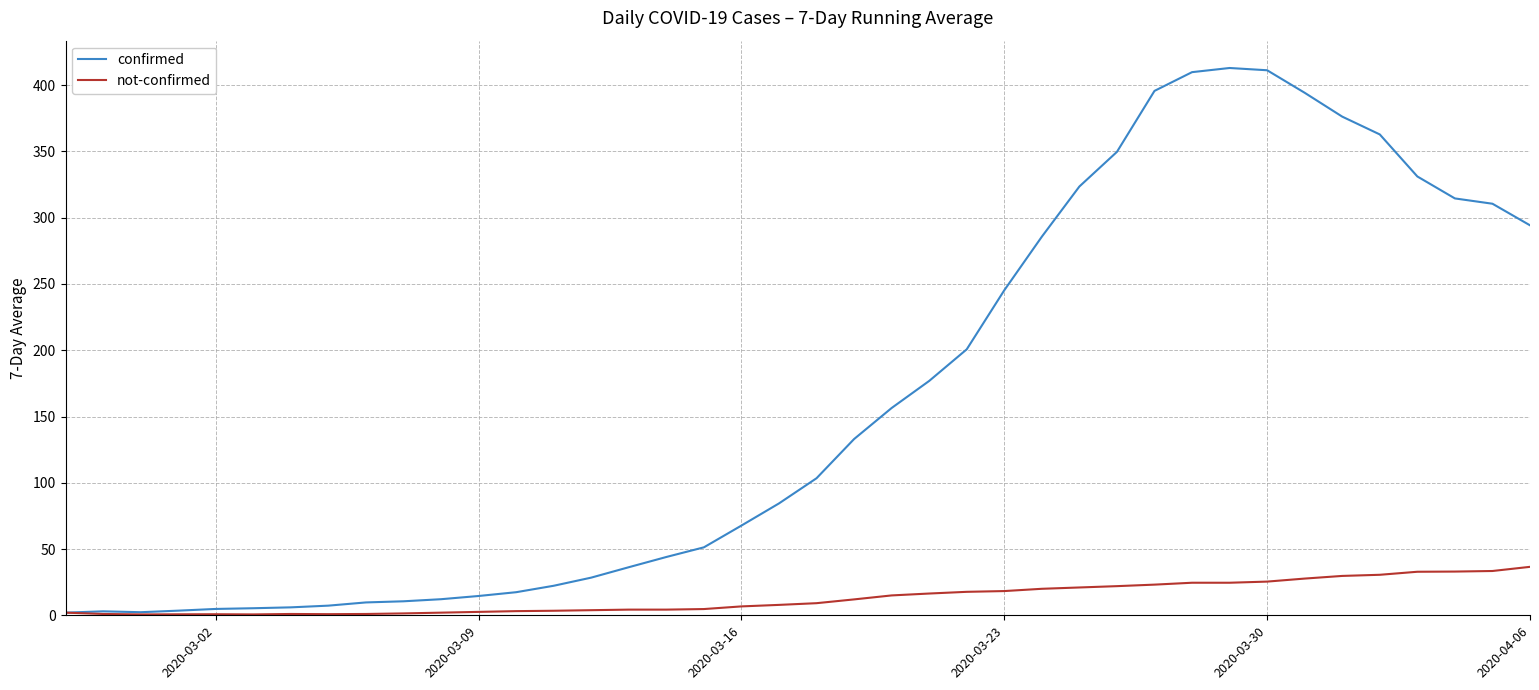

Which series has the largest total across all categories?

confirmed